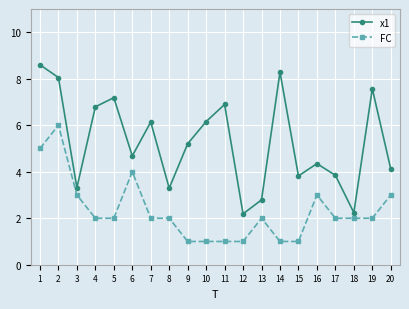

What is the greatest value displayed?

8.6